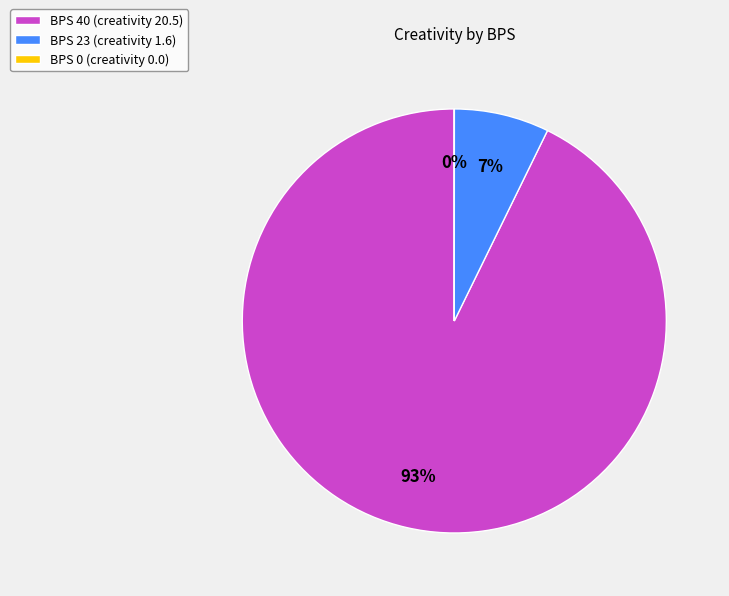

To the nearest percent, what is the difference between the largest and smallest slice percentages?

93%